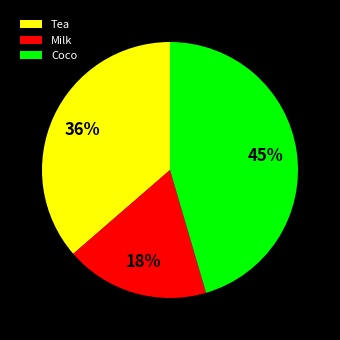

Count the number of slices in the pie.

3